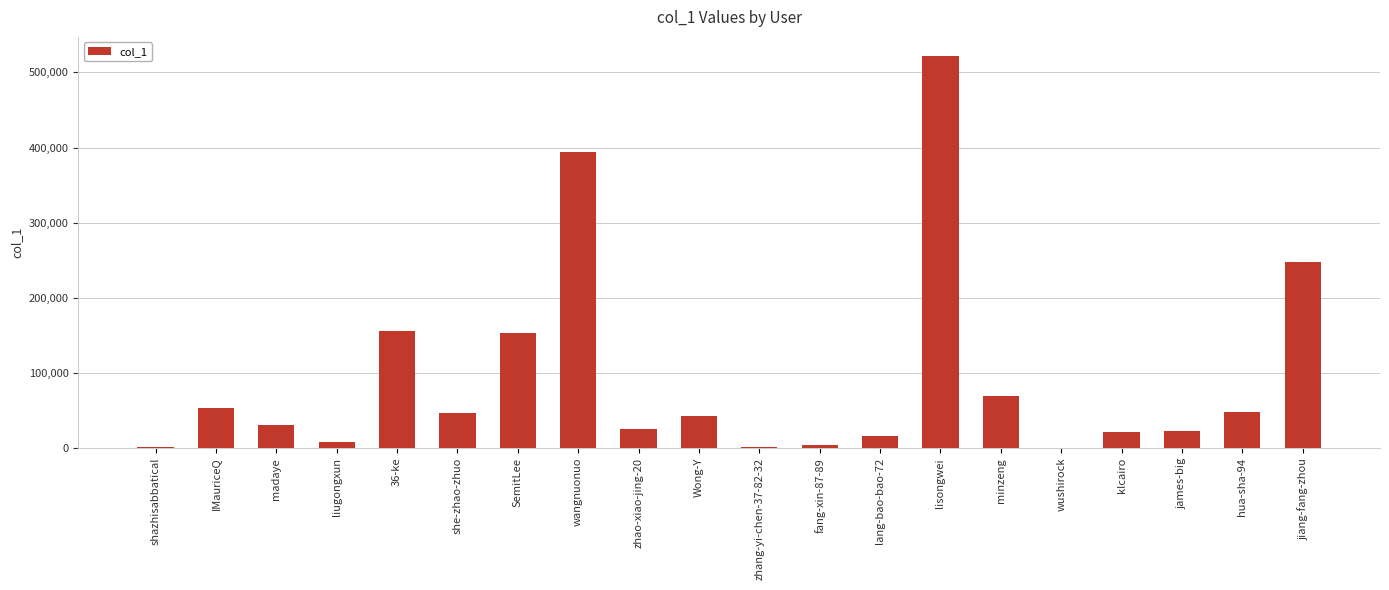

Count the number of data series in this chart.

1